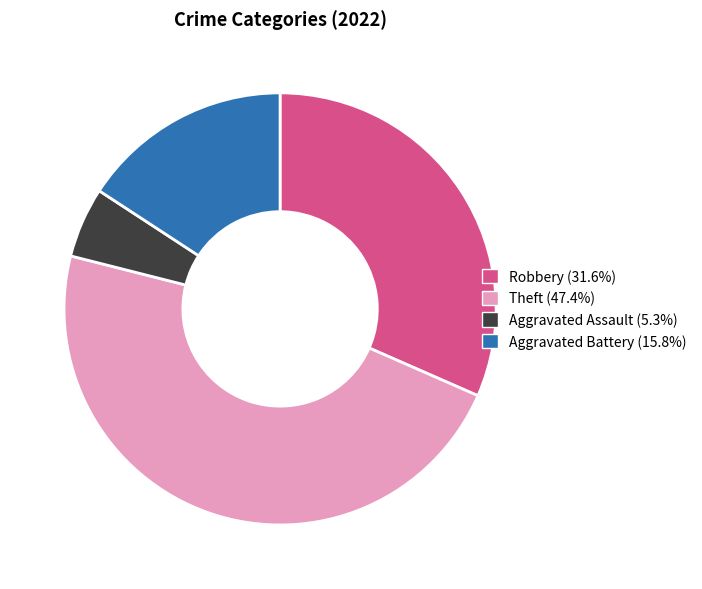

Is there any slice that represents more than half of the pie?

No